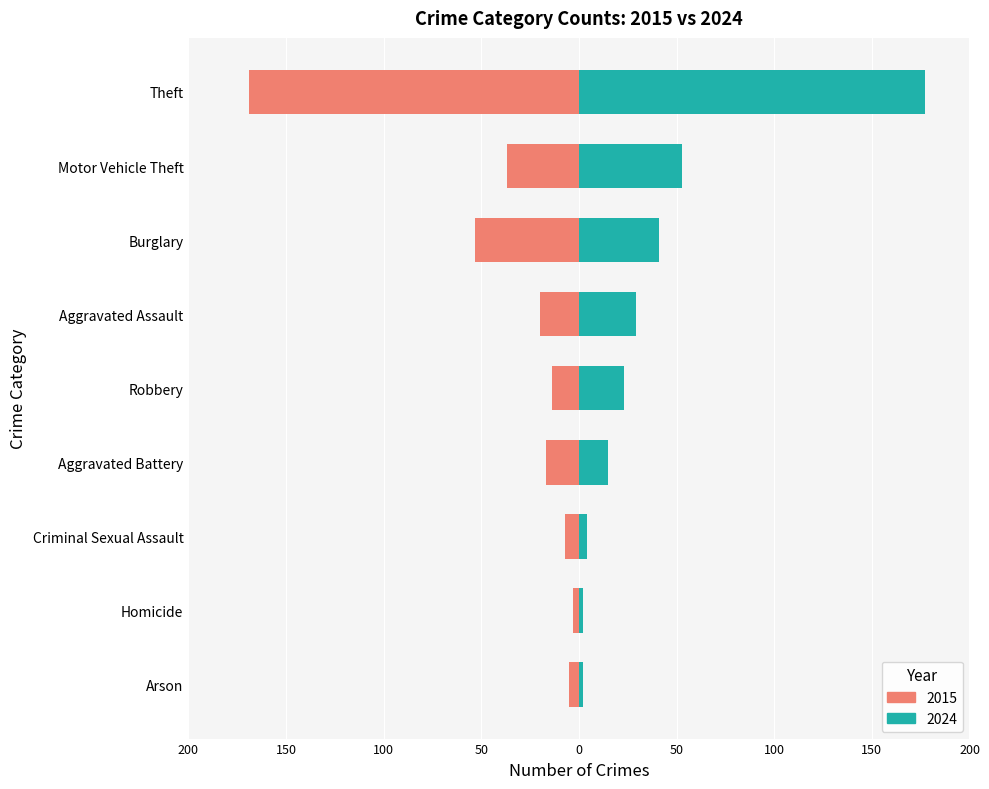

What is the difference between the 2024 values at Aggravated Assault and Homicide?

27